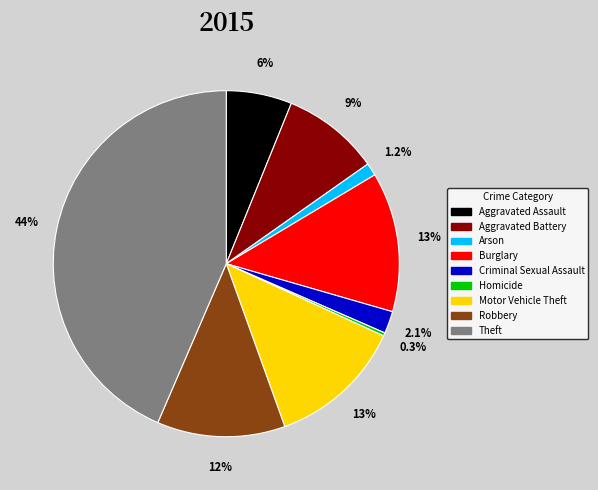

Between Aggravated Battery and Theft, which is larger?

Theft